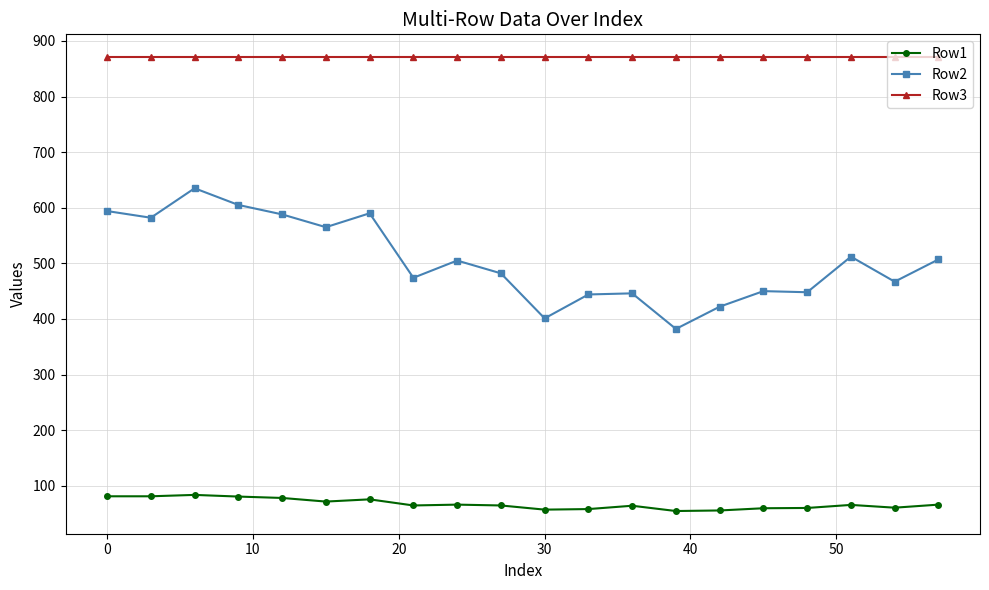

What is the value of the Row3 point at the 2nd from the left?

871.0